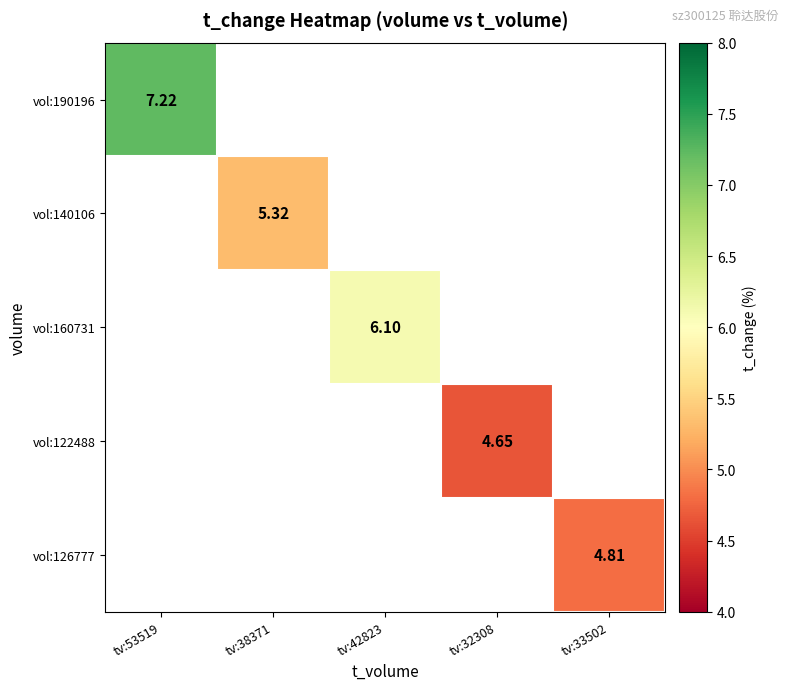

At how many categories does at least one series exceed 5?

3